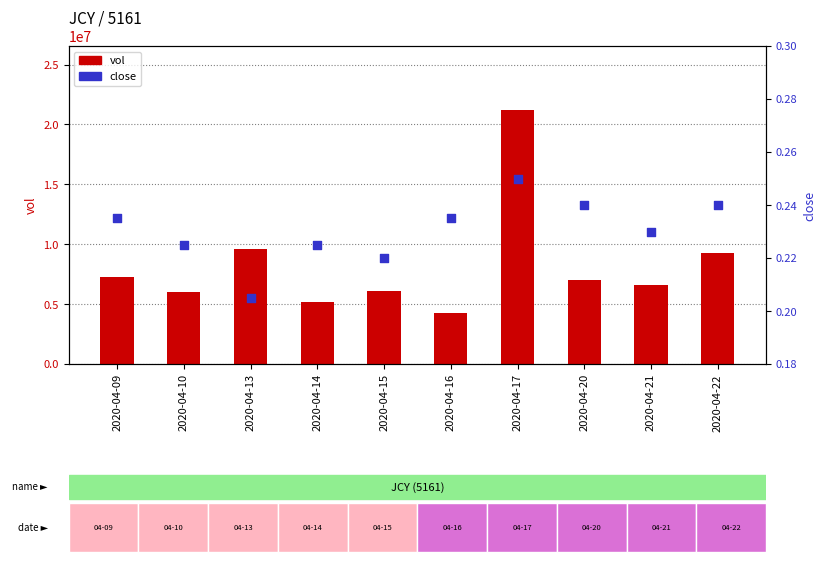

Which series contains the lowest Y value?

close